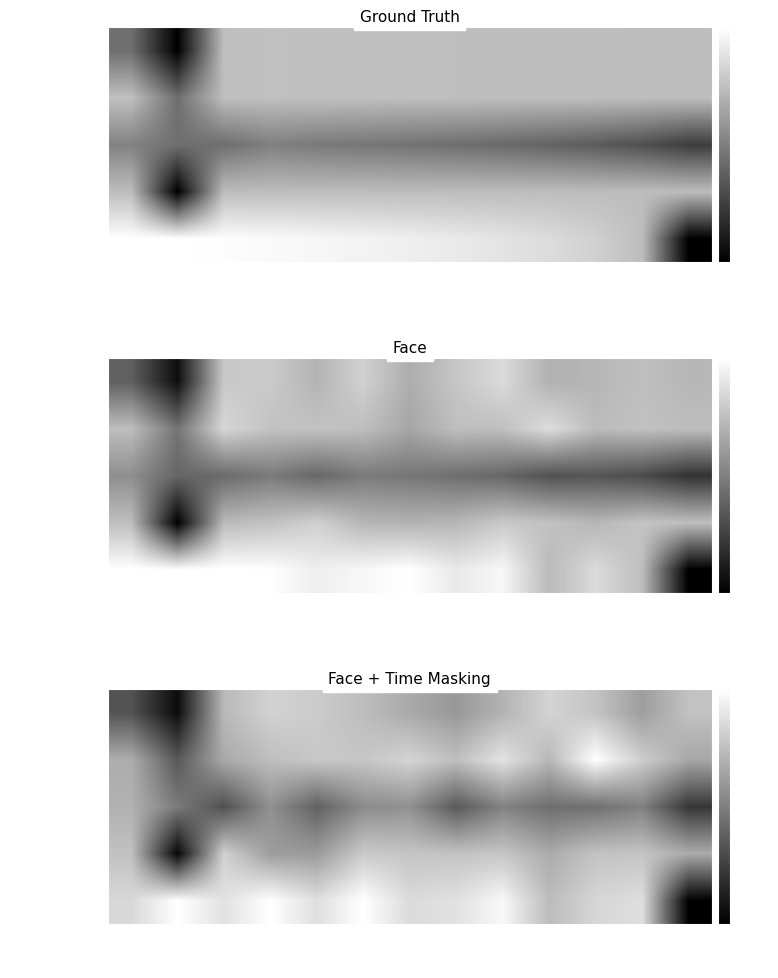

The value of Principal Due at #9 is -24.1. True or false?

False